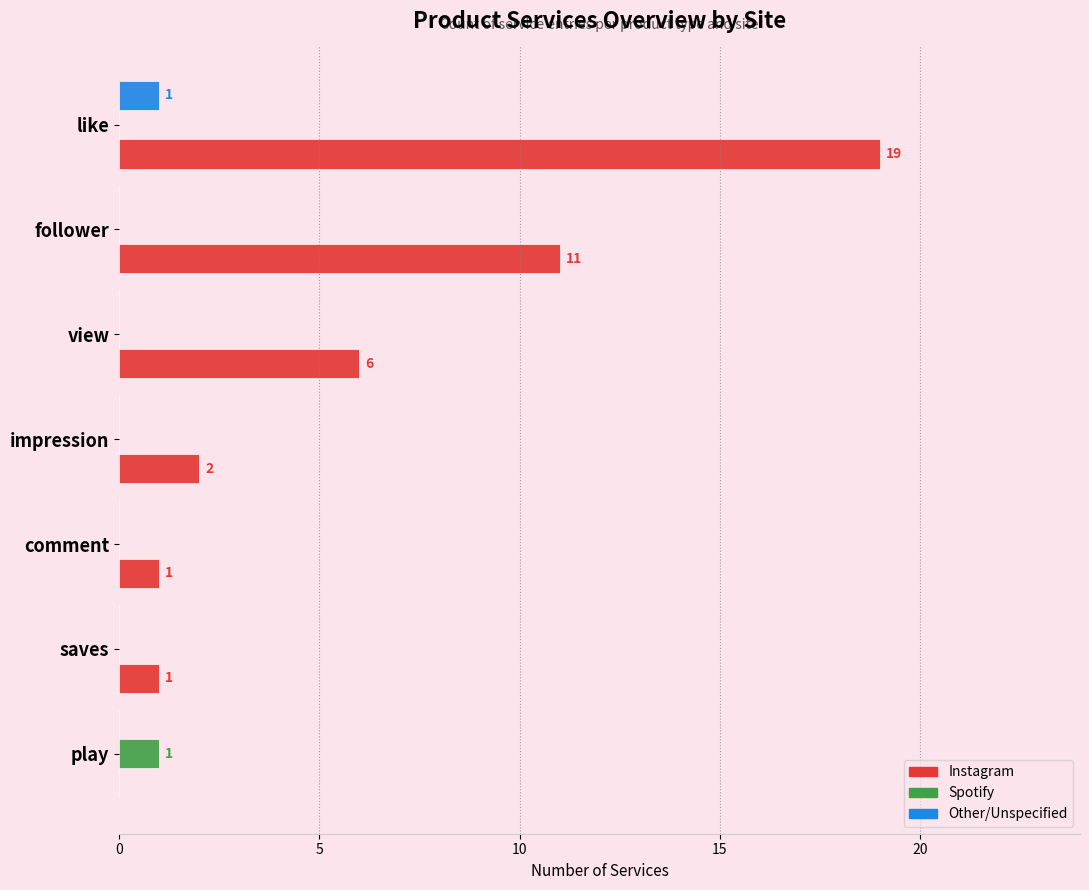

At which category does the chart reach its peak across all series?

like